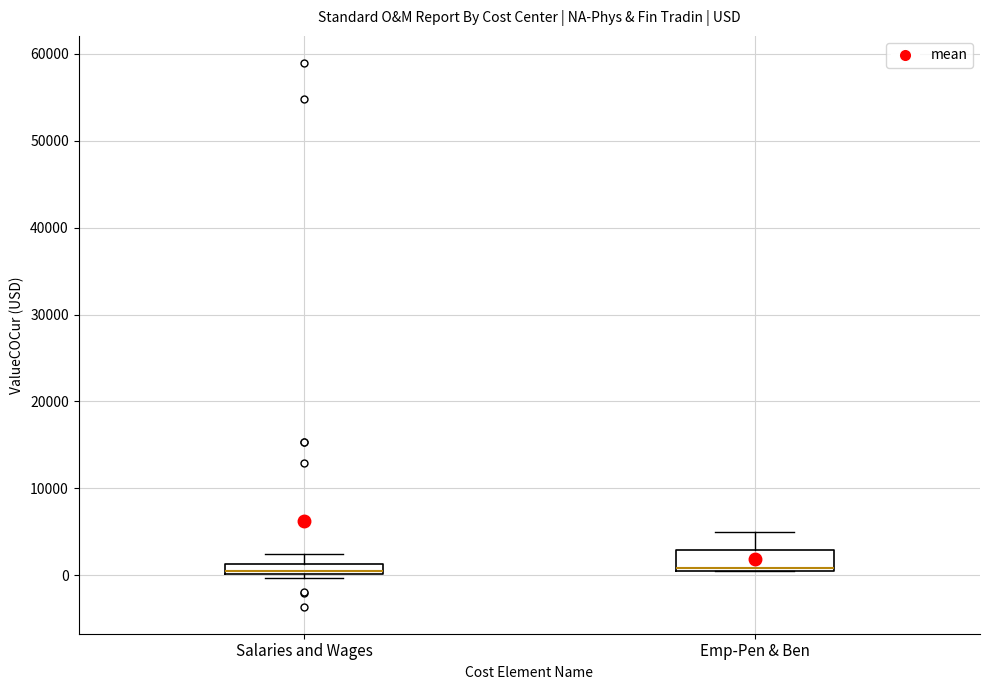

Which box is the tallest, from its lower edge to its upper edge?

Emp-Pen & Ben